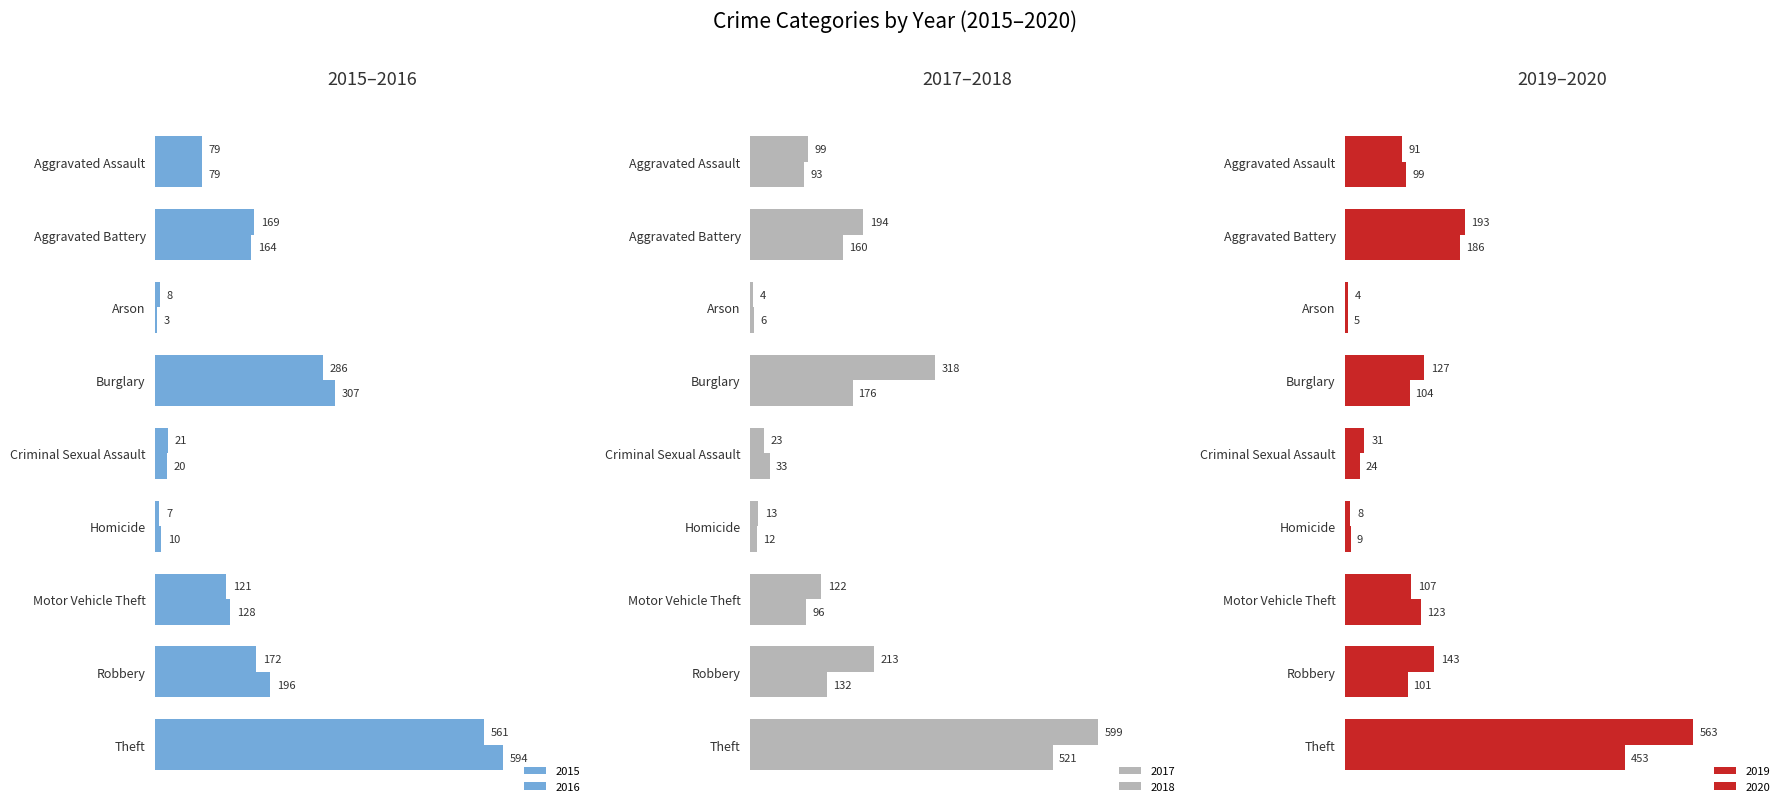

Are the bars grouped side by side (vs. stacked)?

Yes